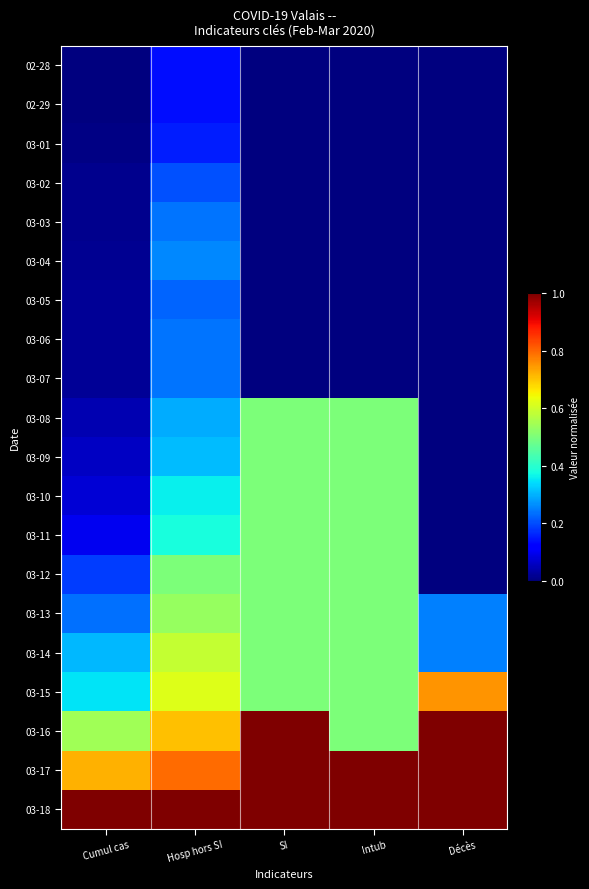

List the series in order of their peak value, highest first.

03-16, 03-17, 03-18, 03-15, 03-14, 03-13, 03-08, 03-09, 03-10, 03-11, 03-12, 03-04, 03-03, 03-06, 03-07, 03-05, 03-02, 03-01, 02-28, 02-29